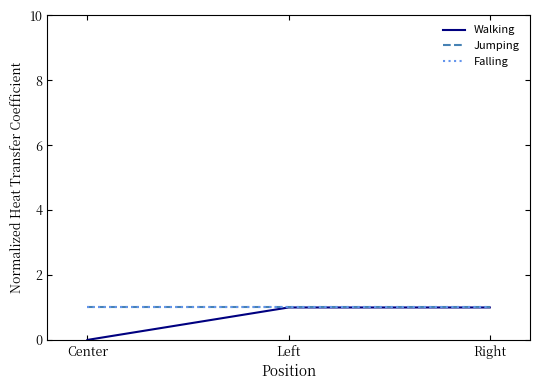

Where is Jumping nearest to the value 1?

Center